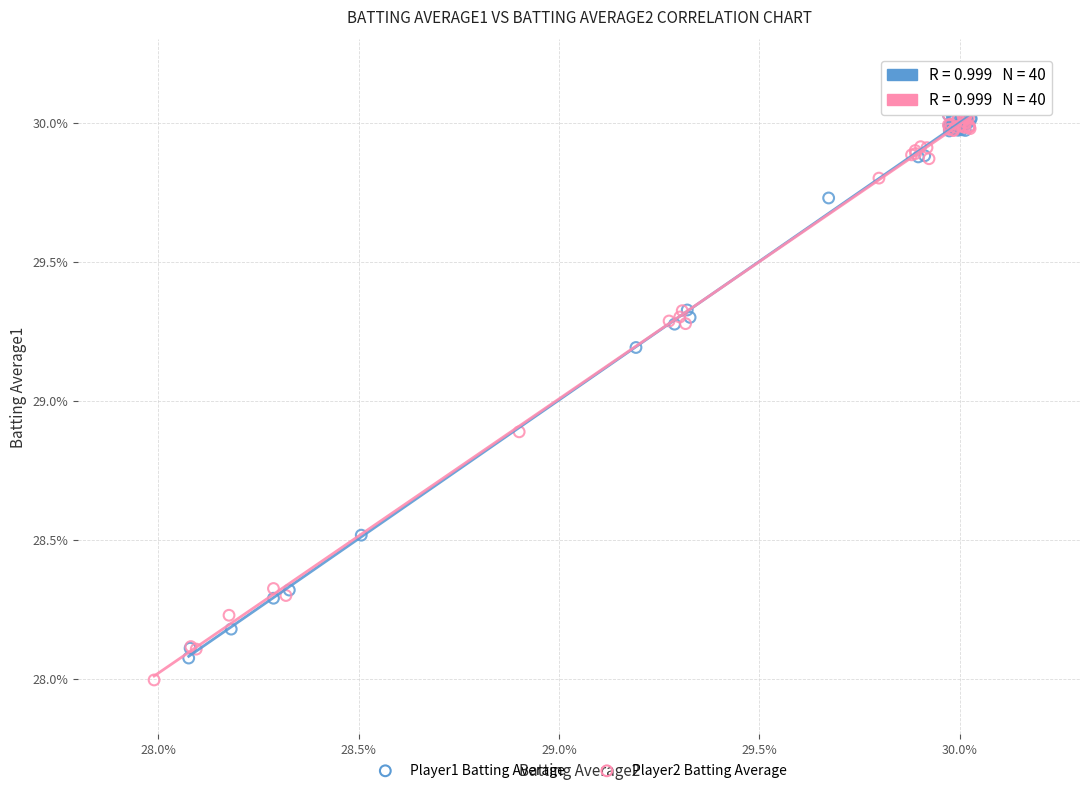

What are all the series names shown in the legend?

Player1 Batting Average, Player2 Batting Average